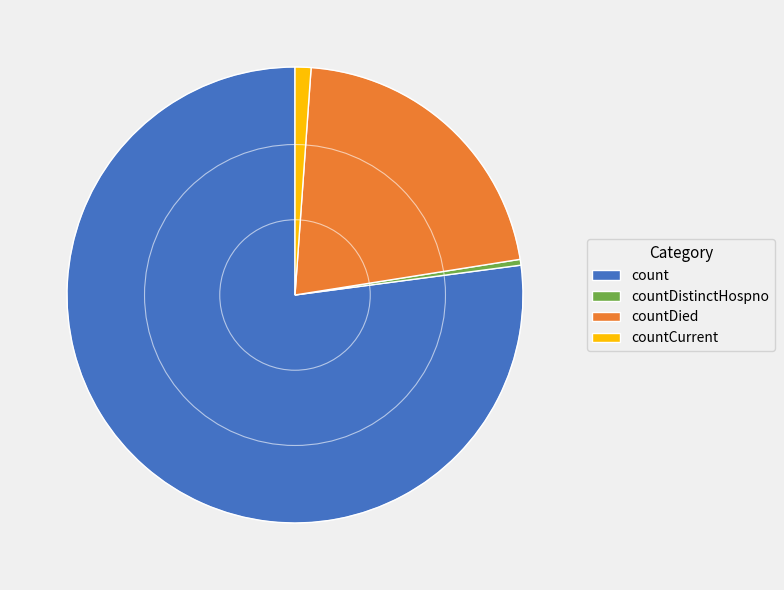

Count the number of slices in the pie.

4